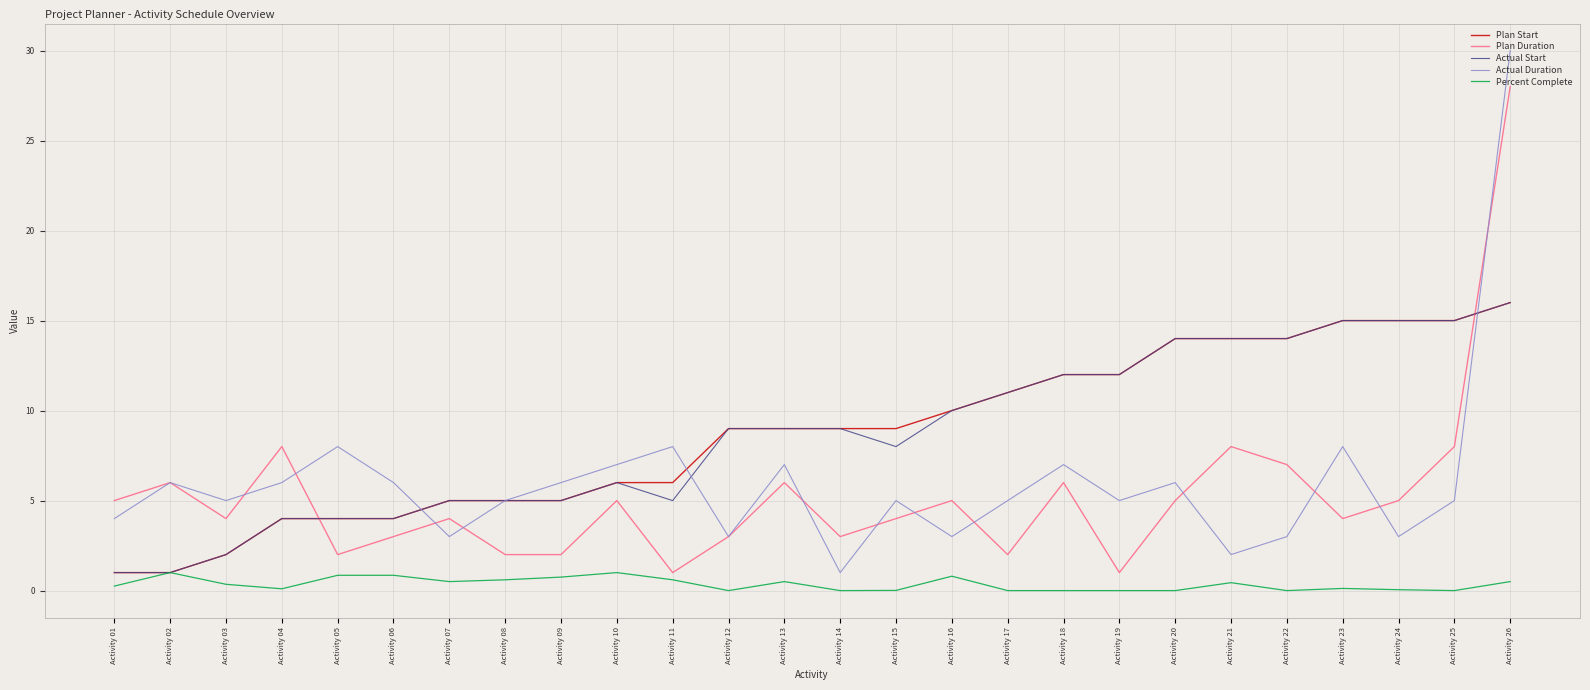

Is it true that Actual Start equals 5.0 at Activity 11?

True